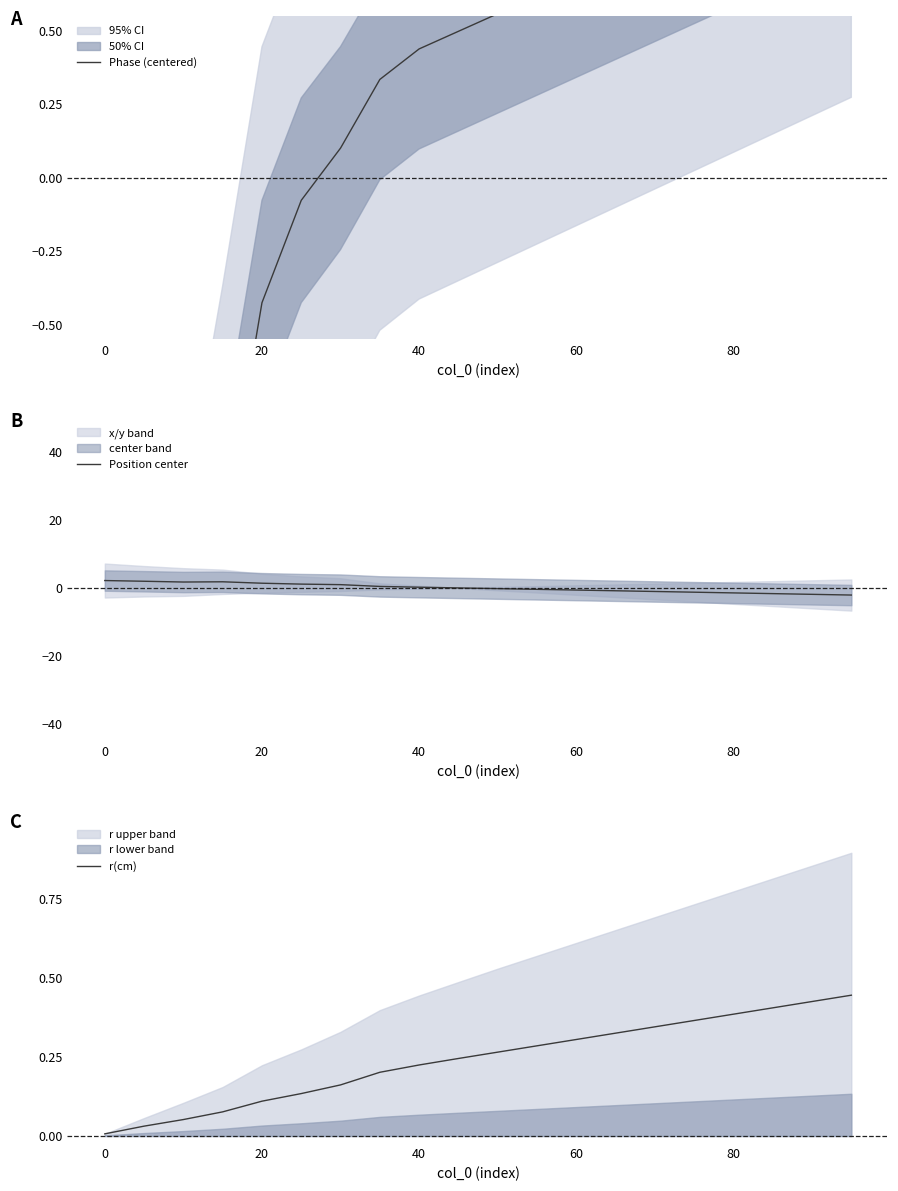

Which series has the widest spread of values?

Phase (centered)